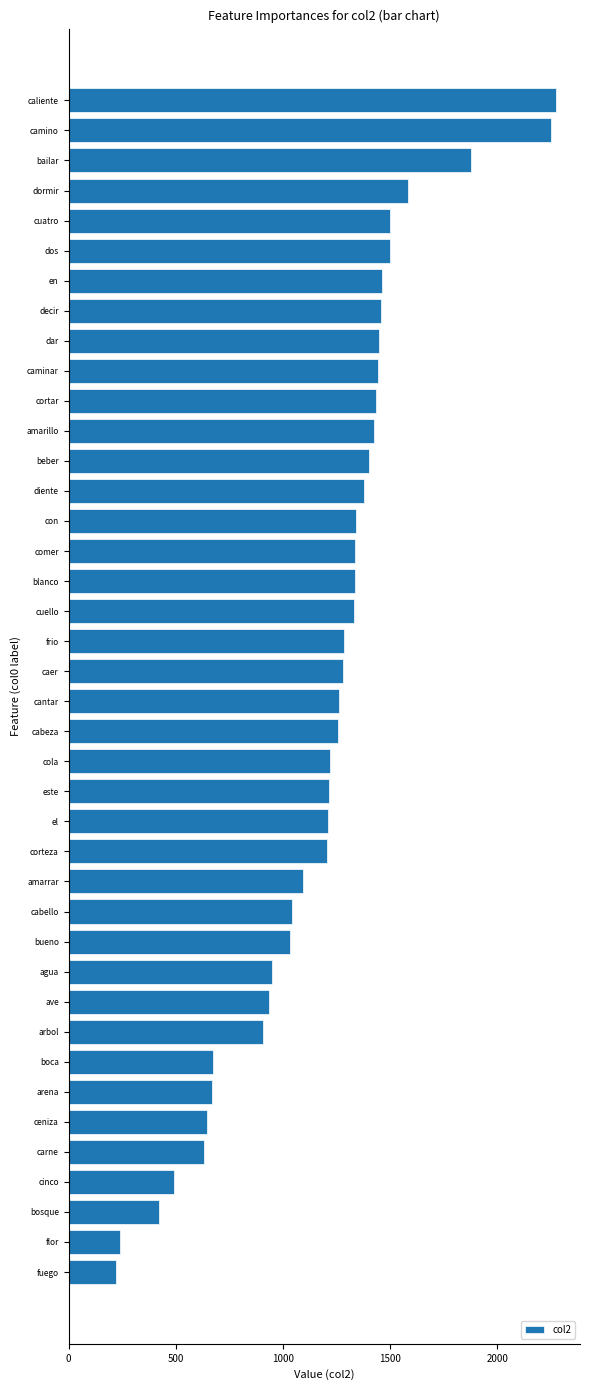

Read the value at camino.

2252